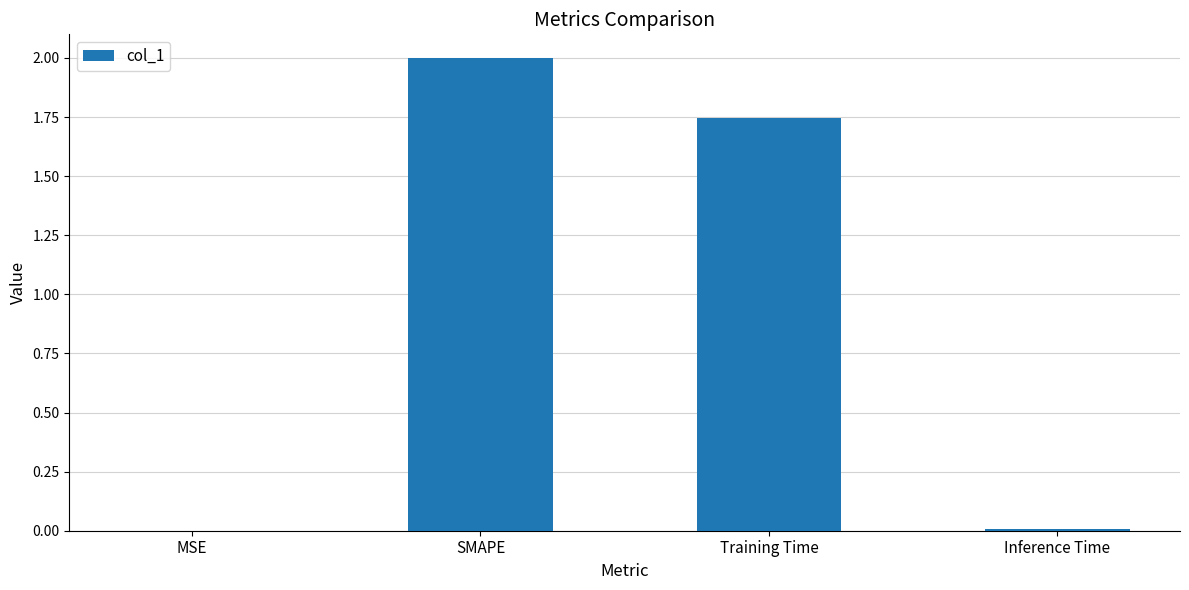

What is the maximum value shown in the chart?

2.0